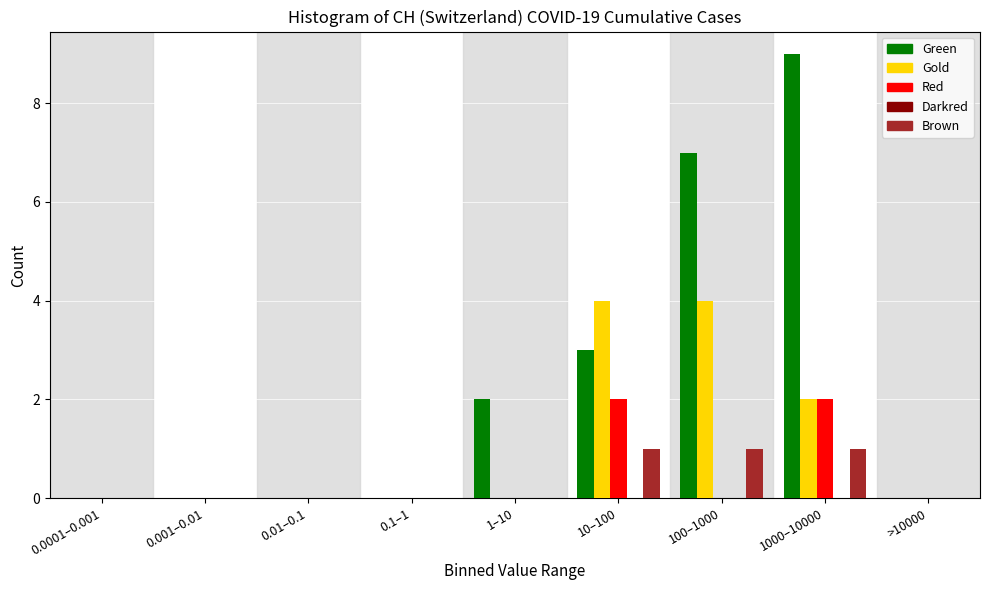

What is the highest value of the Gold series?

4